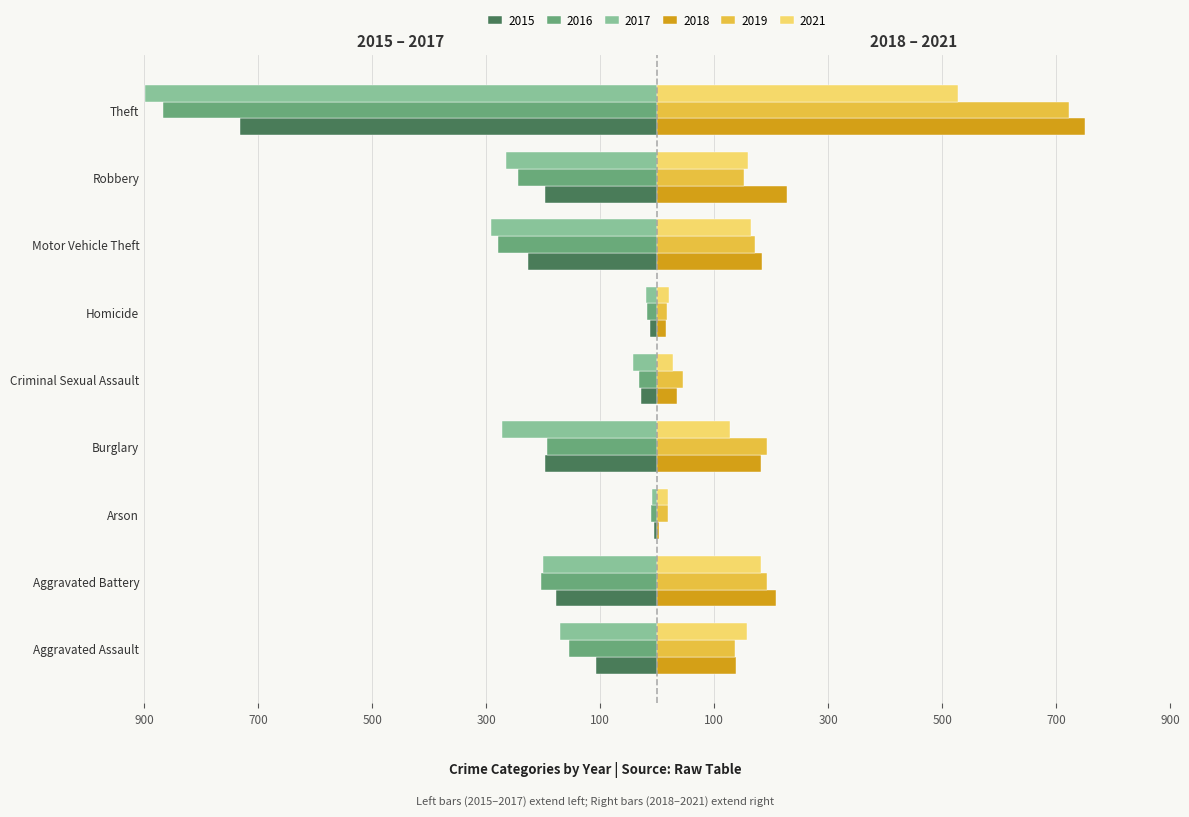

What are all the series names shown in the legend?

2015, 2016, 2017, 2018, 2019, 2021